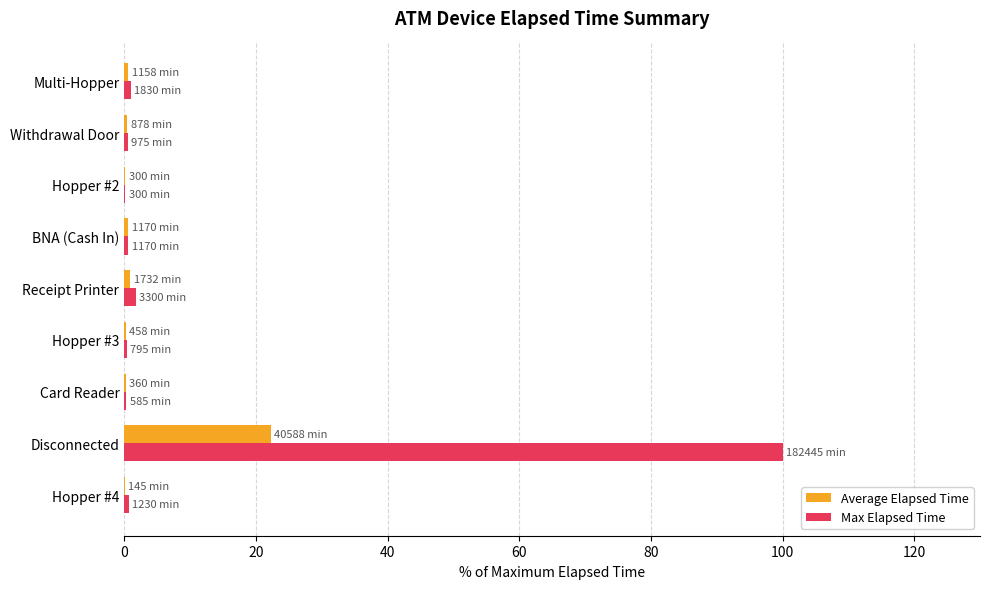

What is the sum of all Max Elapsed Time values?

105.6